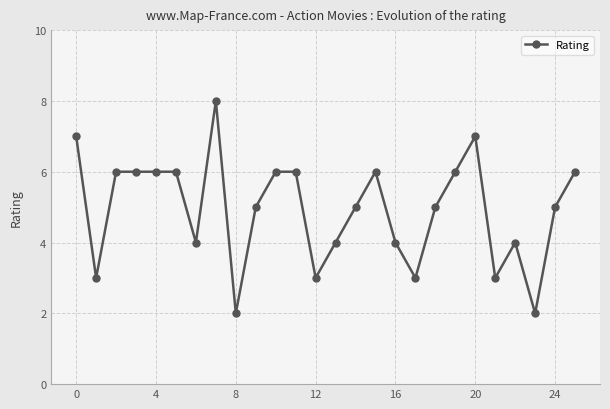

Is this an area chart (filled region under the line)?

No